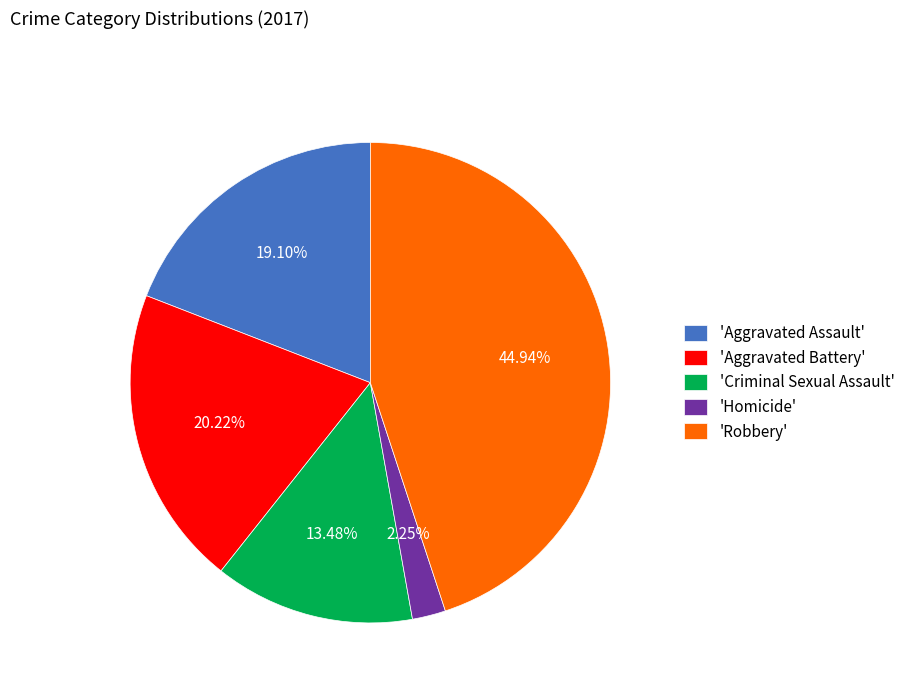

Does any single category account for the majority?

No